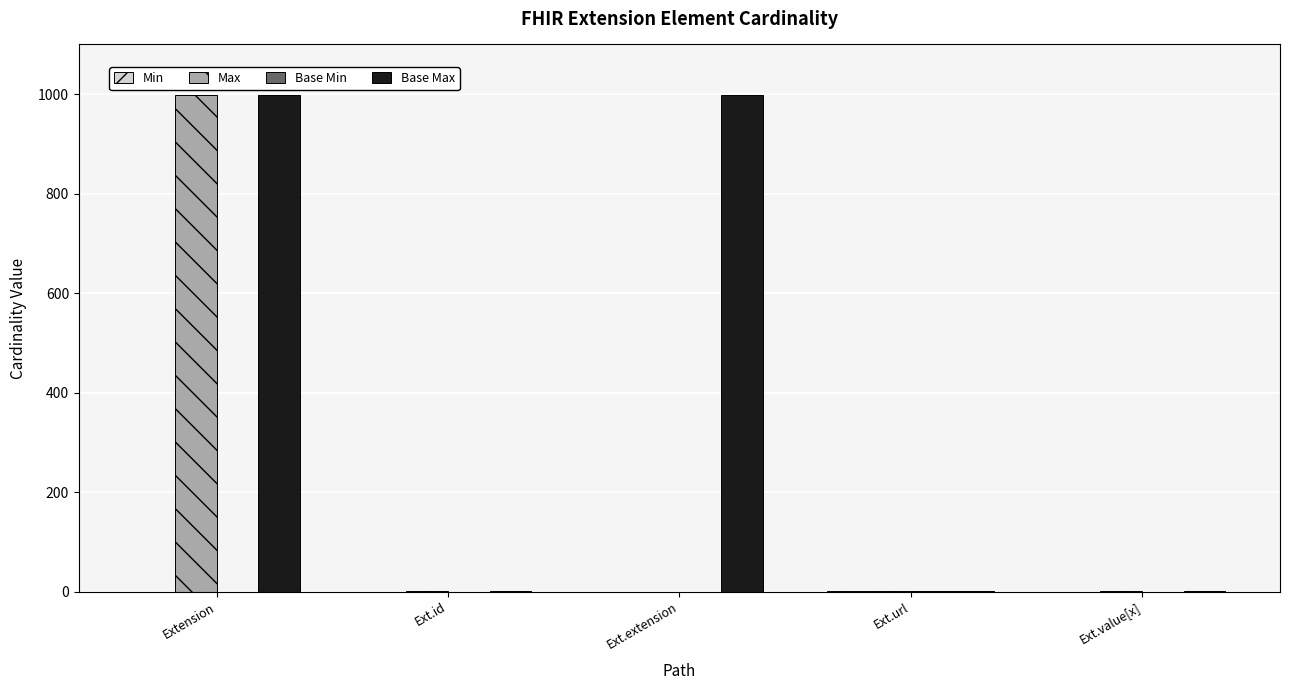

Which series has the largest total across all categories?

Base Max